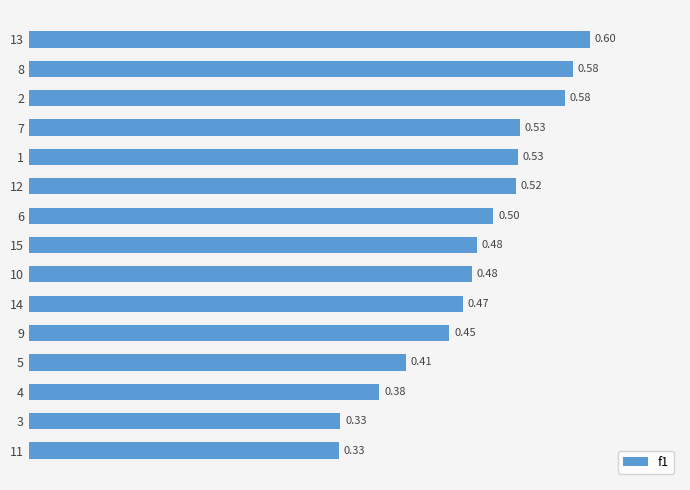

Where is the data nearest to the value 0?

11